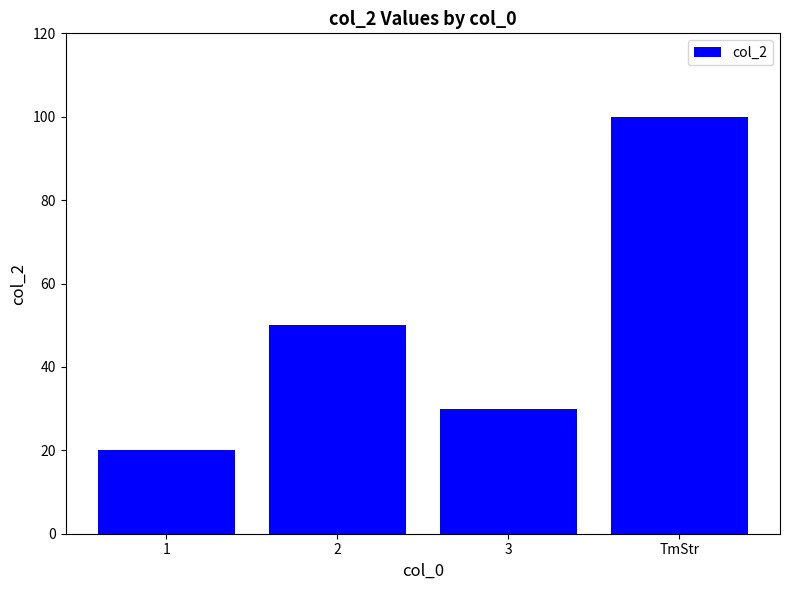

How many values are below 50?

2